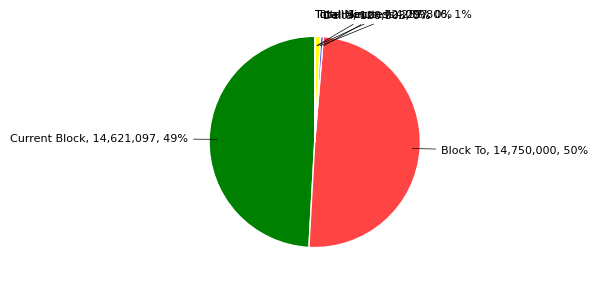

To the nearest percent, what is the average slice percentage?

17%